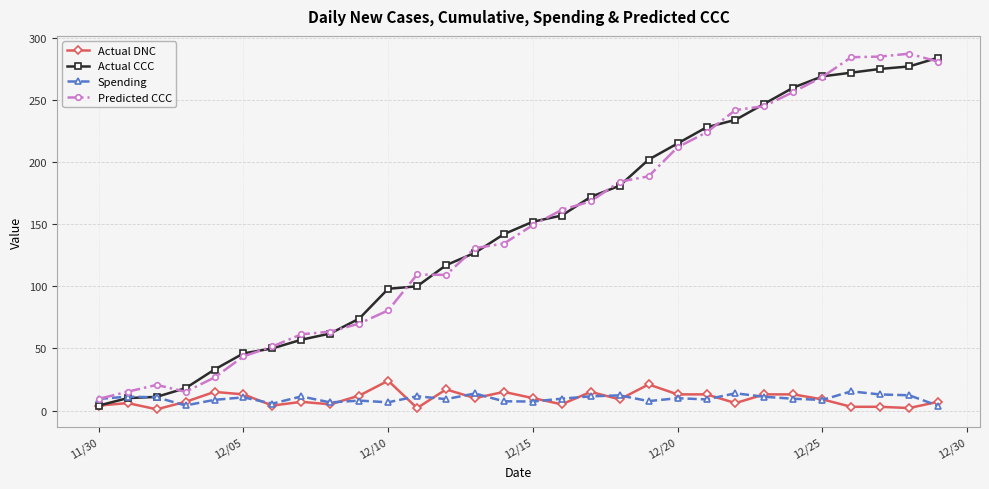

What is the value of the Predicted CCC point at the 30th from the left?

280.9